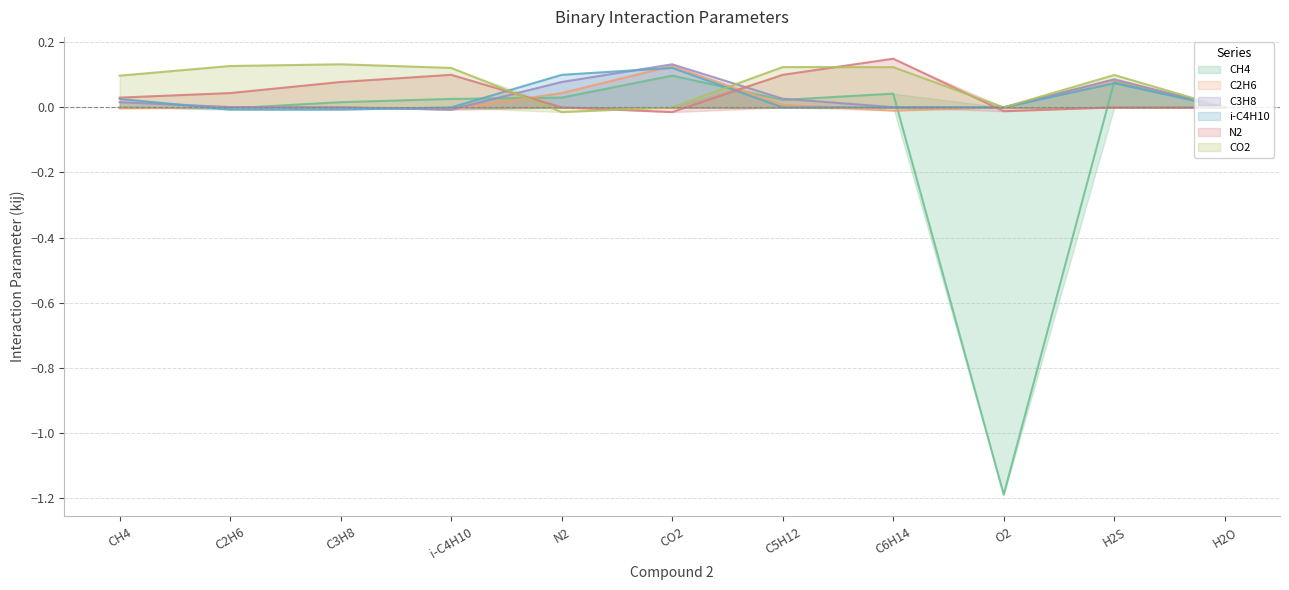

Where is the first local maximum for i-C4H10?

CO2